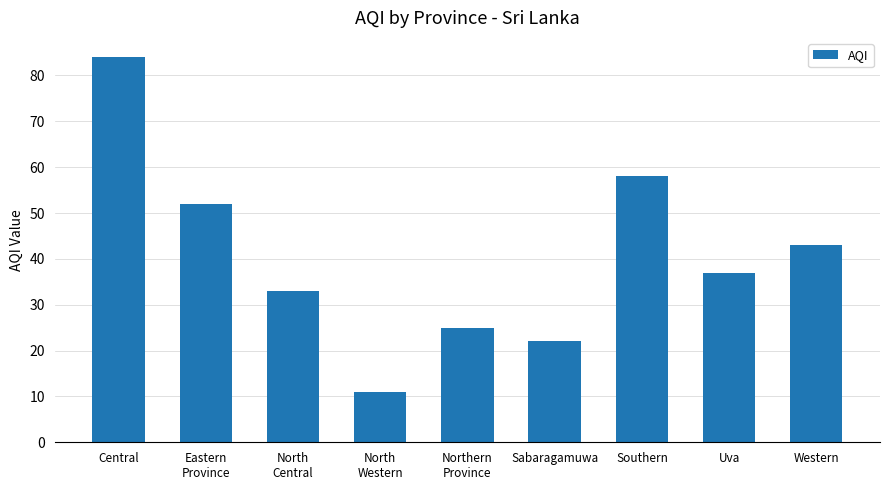

At which category does the chart reach its peak across all series?

Central